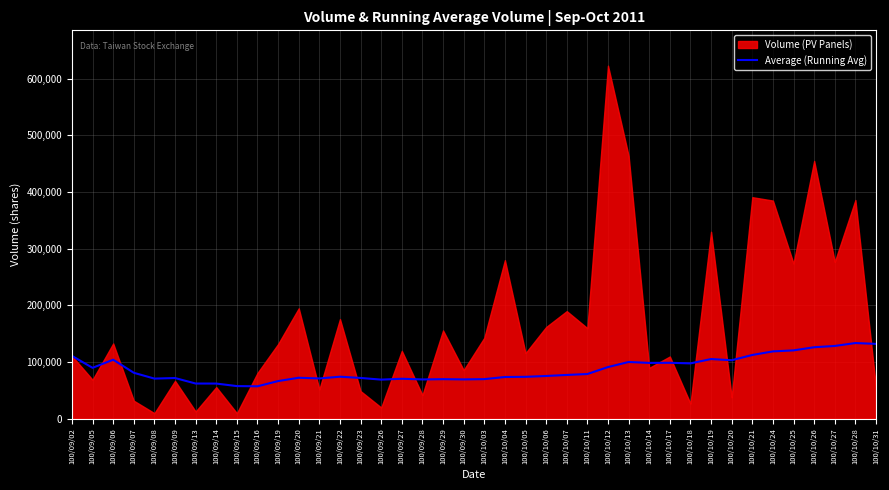

Which has a higher value, 100/09/06 or 100/09/21?

100/09/06